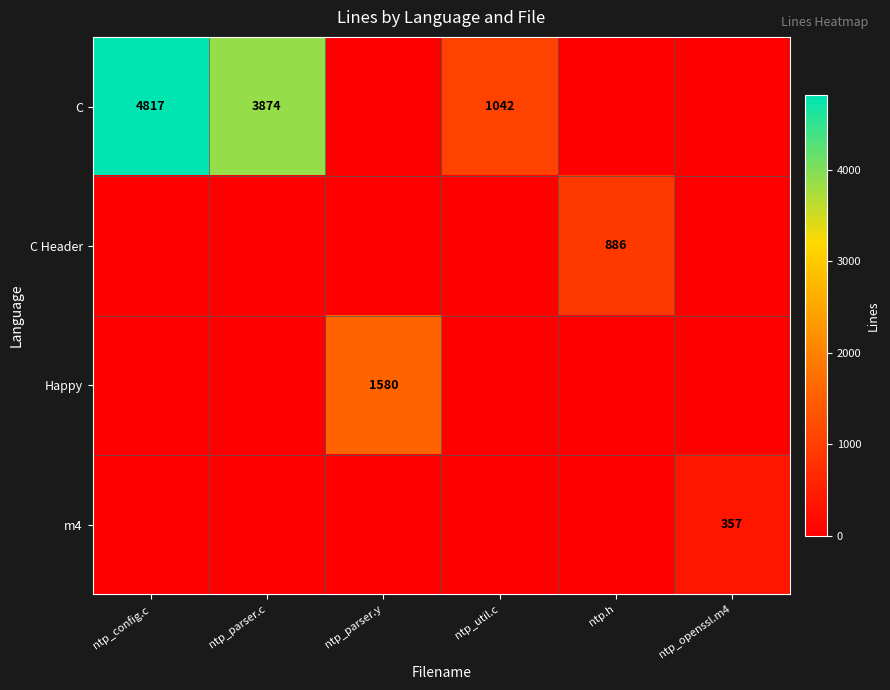

How many categories are shown in the chart?

6